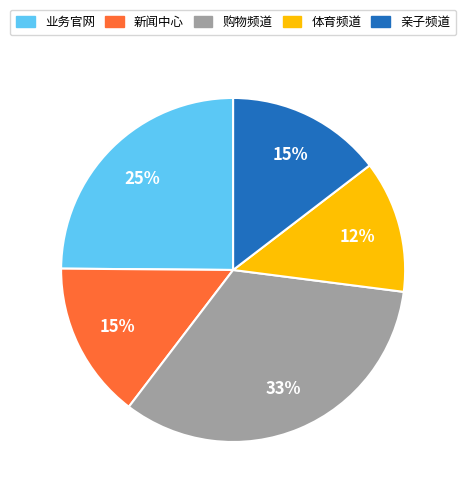

Combined, do 购物频道 and 亲子频道 account for over 50%?

No